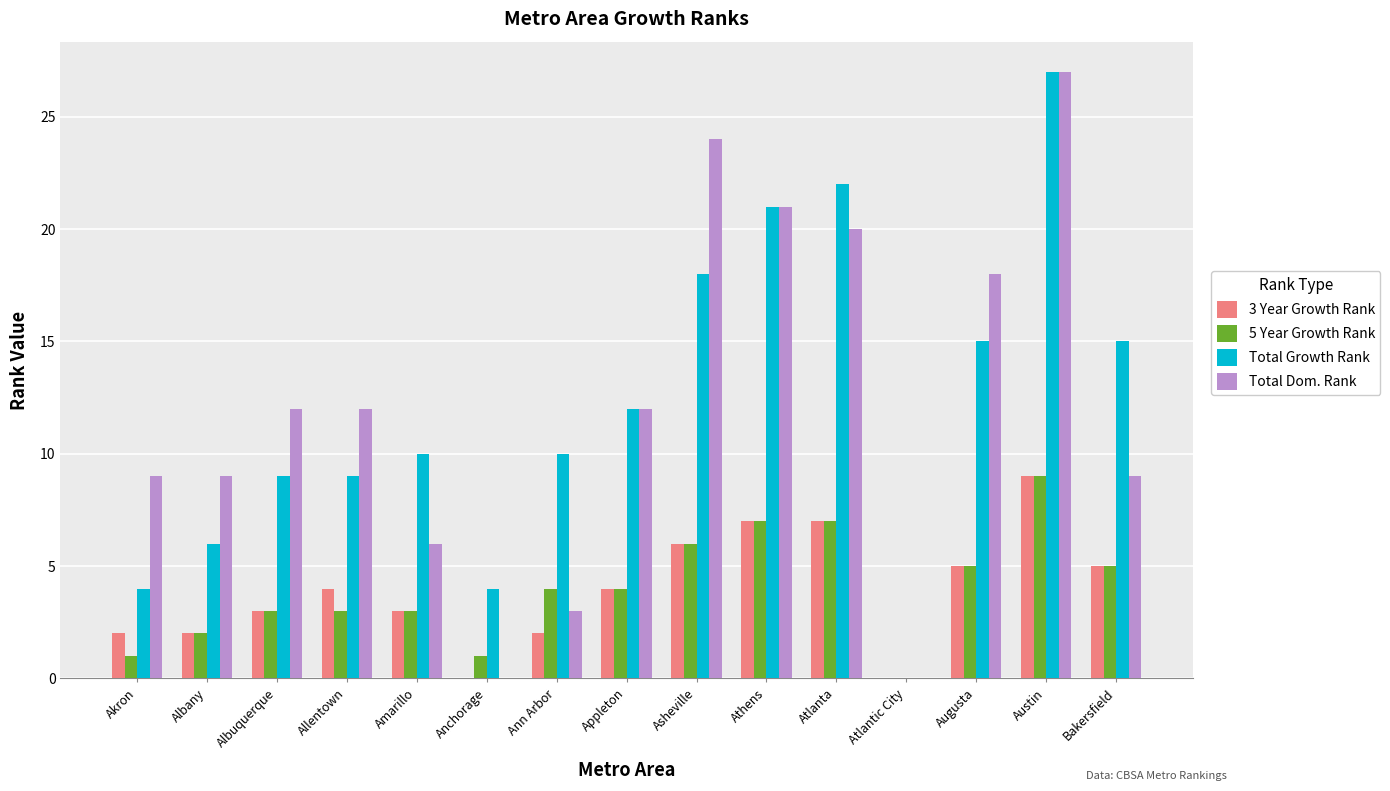

Read the 3 Year Growth Rank value at Austin.

9